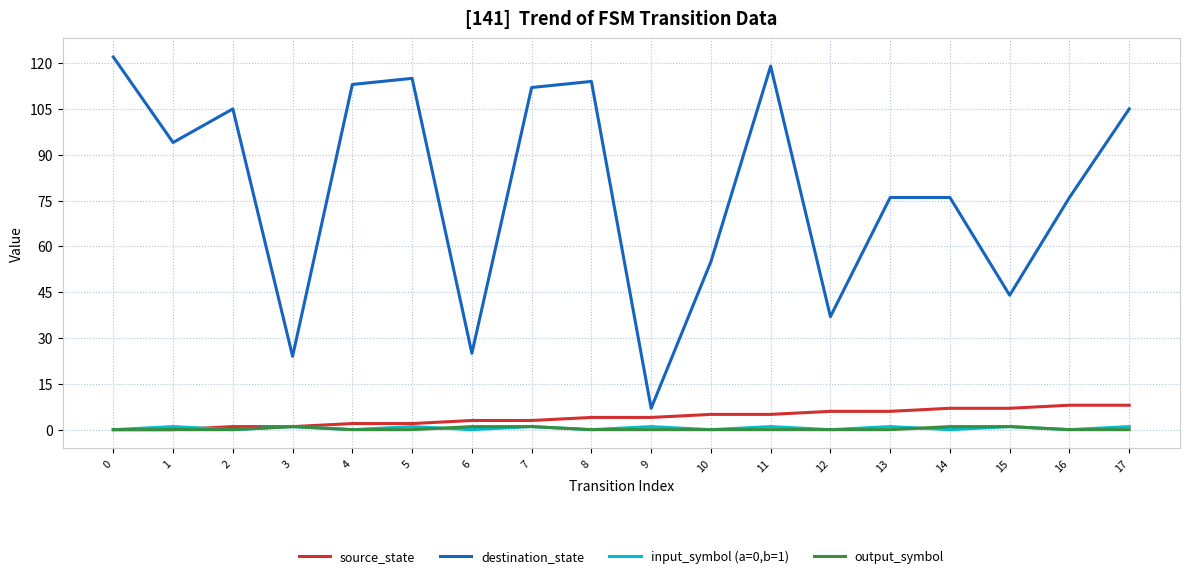

What is the total value across all series at 7?

117